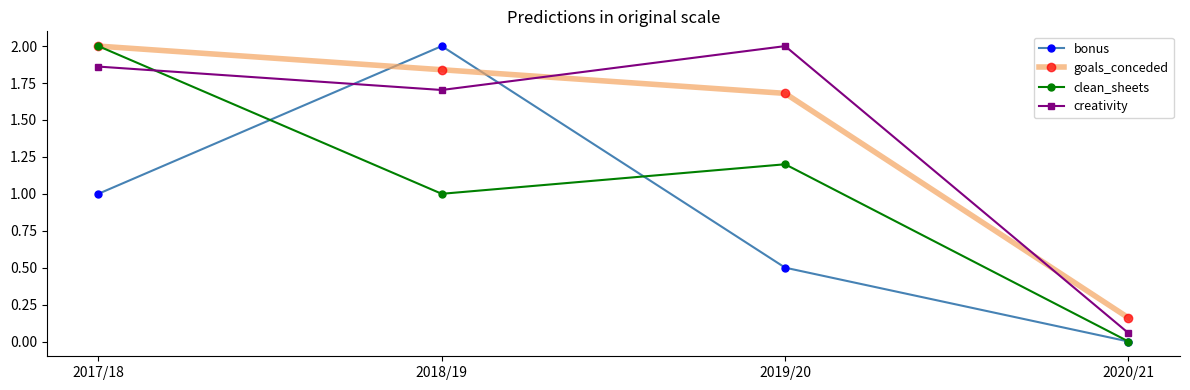

What is the label of the 2nd point from the right?

2019/20